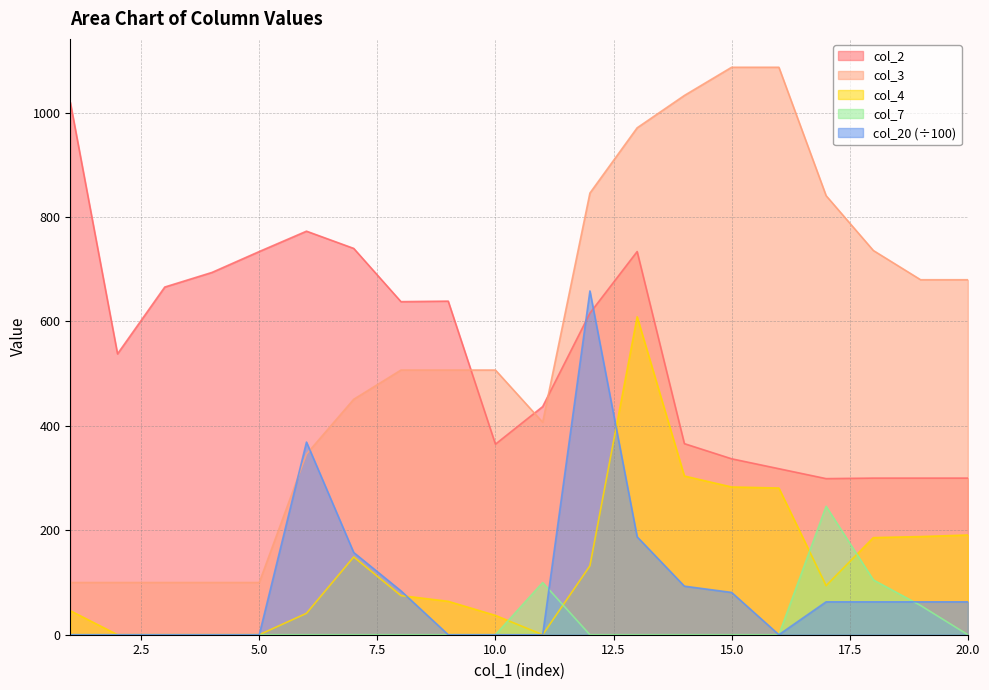

How many data points in col_7 are above 0?

4